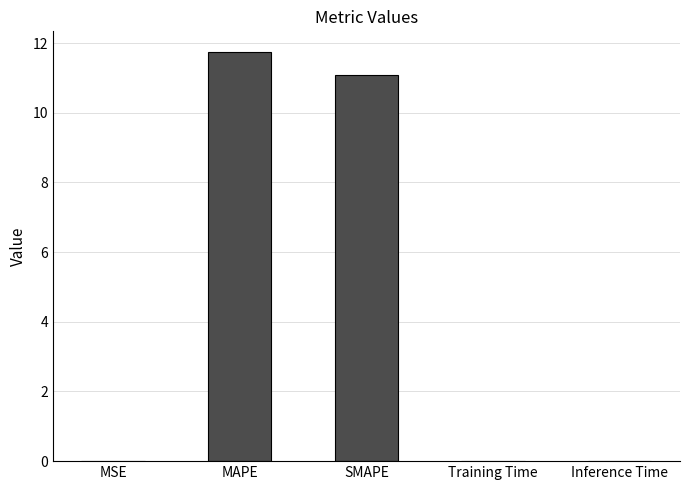

The chart shows a value of 11.7 at MAPE. True or false?

True